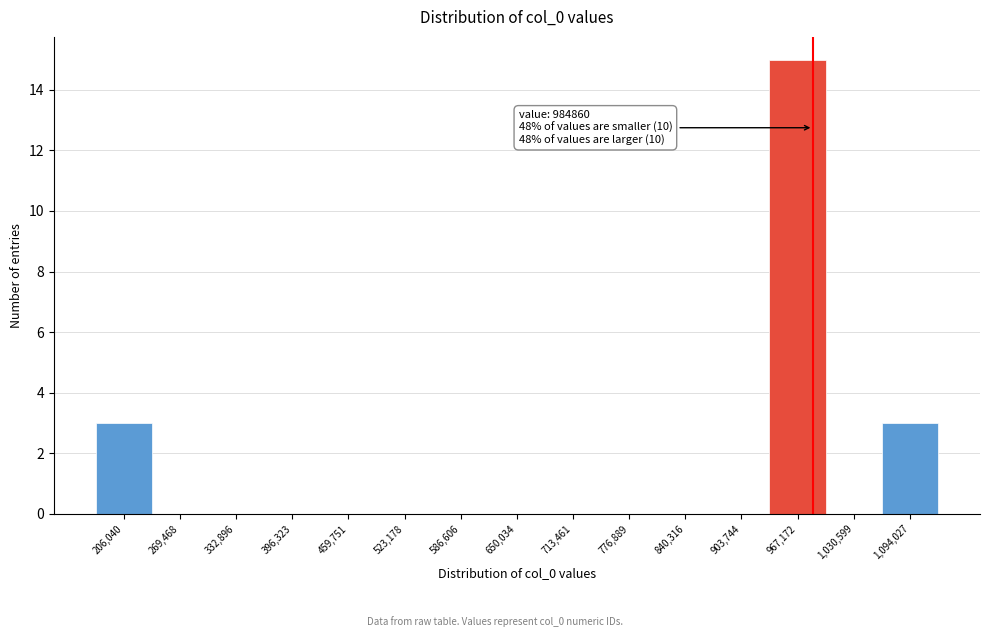

Over which range of the x-axis is the bar tallest?

940000 to 1000000